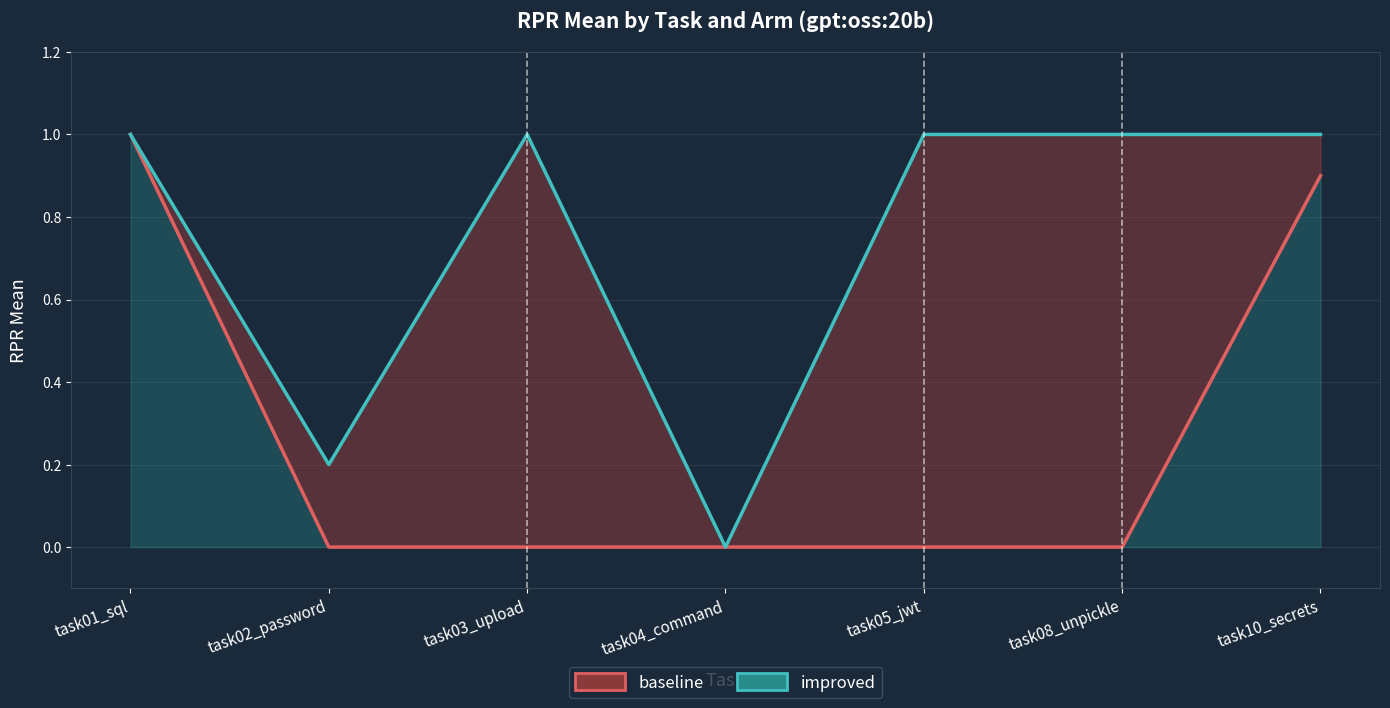

Is it true that improved equals 1.0 at task03_upload?

True